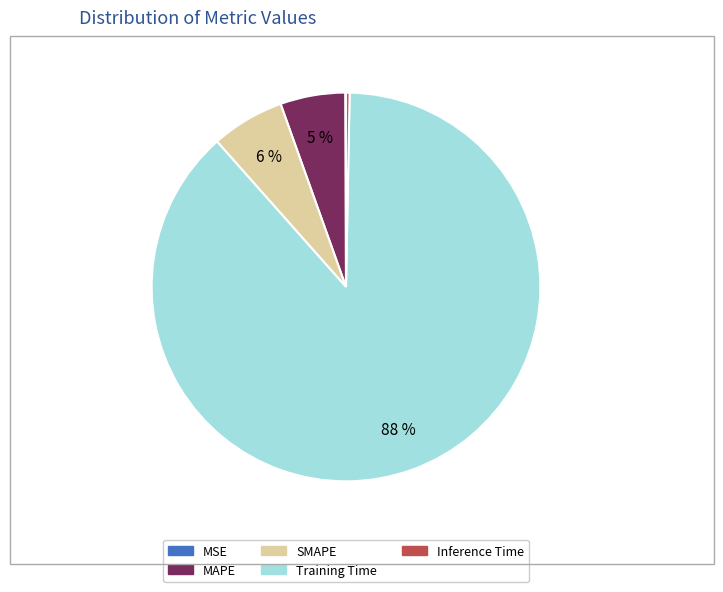

What is the largest slice in the pie chart?

Training Time